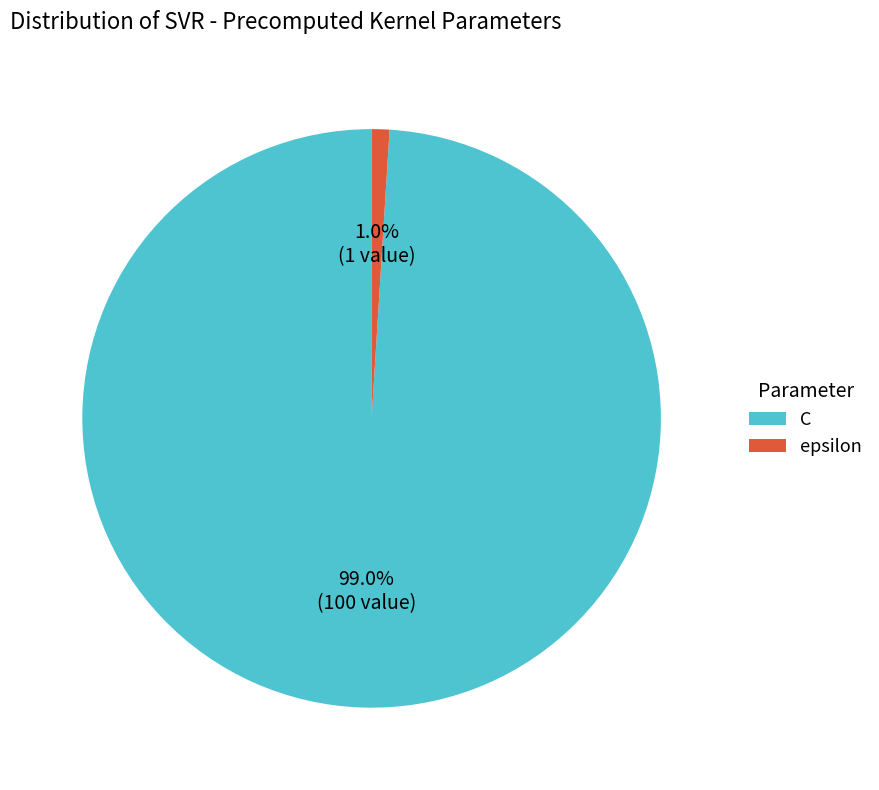

Is it true that C is 89% of the pie?

False